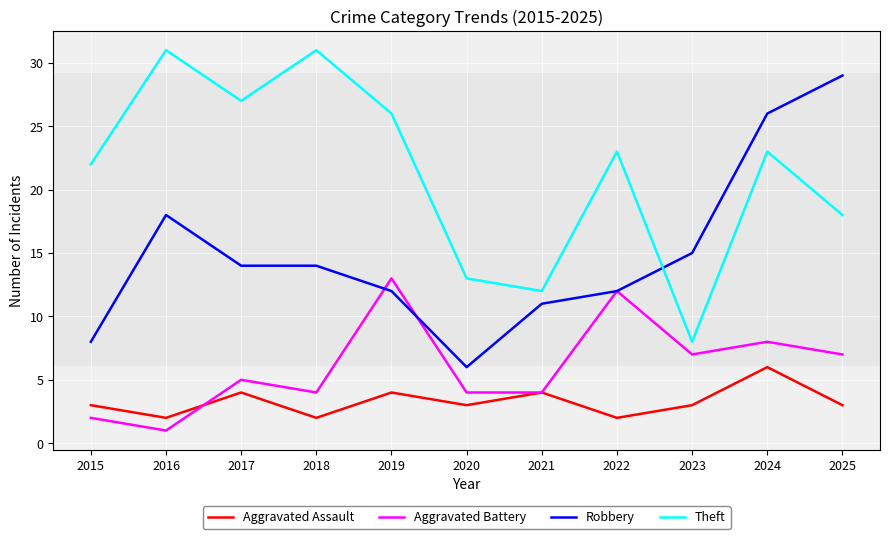

Which category has the highest value in the Robbery series?

2025